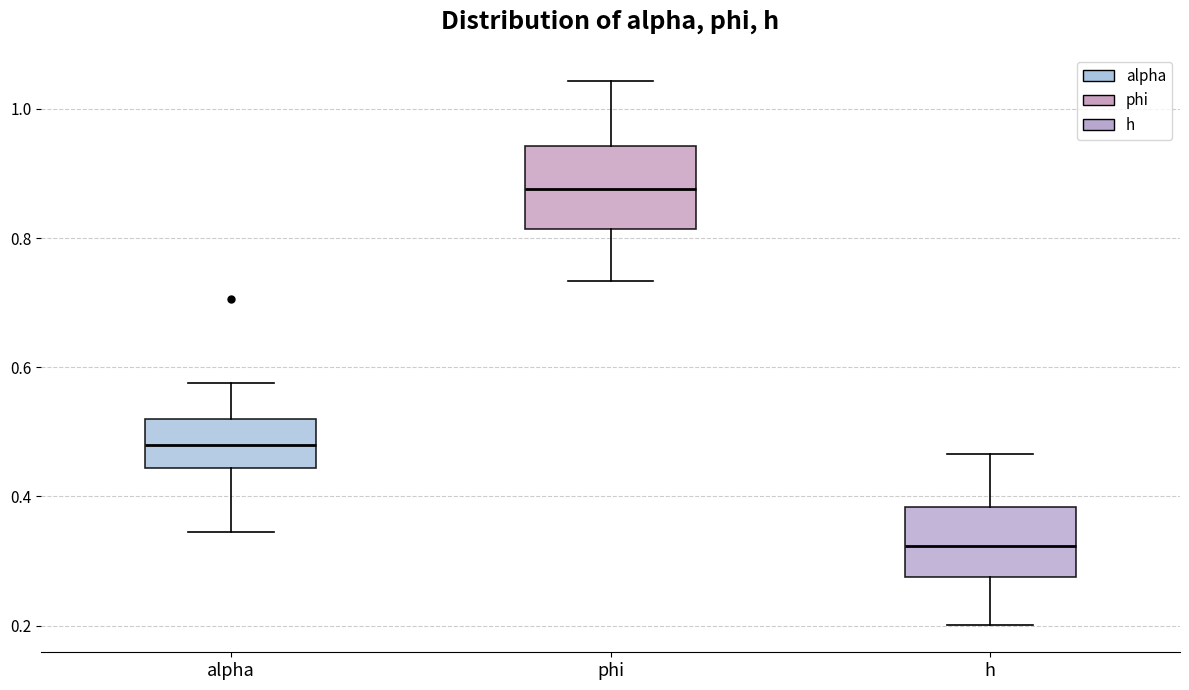

Which box has the highest median line?

phi